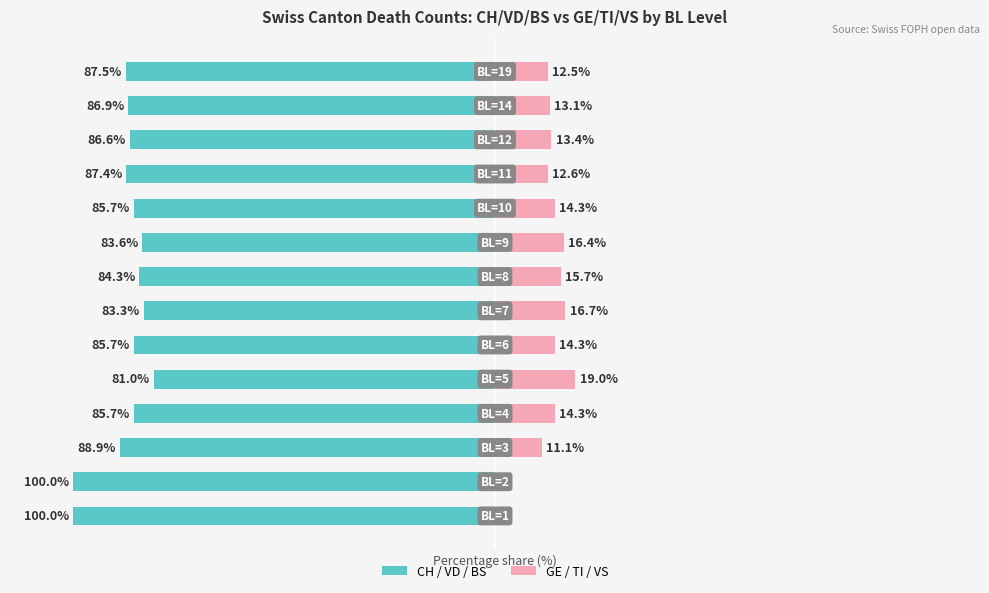

How many positive values does the GE / TI / VS series have?

12